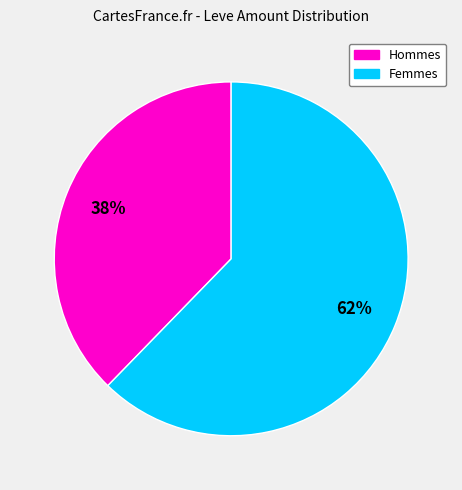

How many slices are in this pie chart?

2